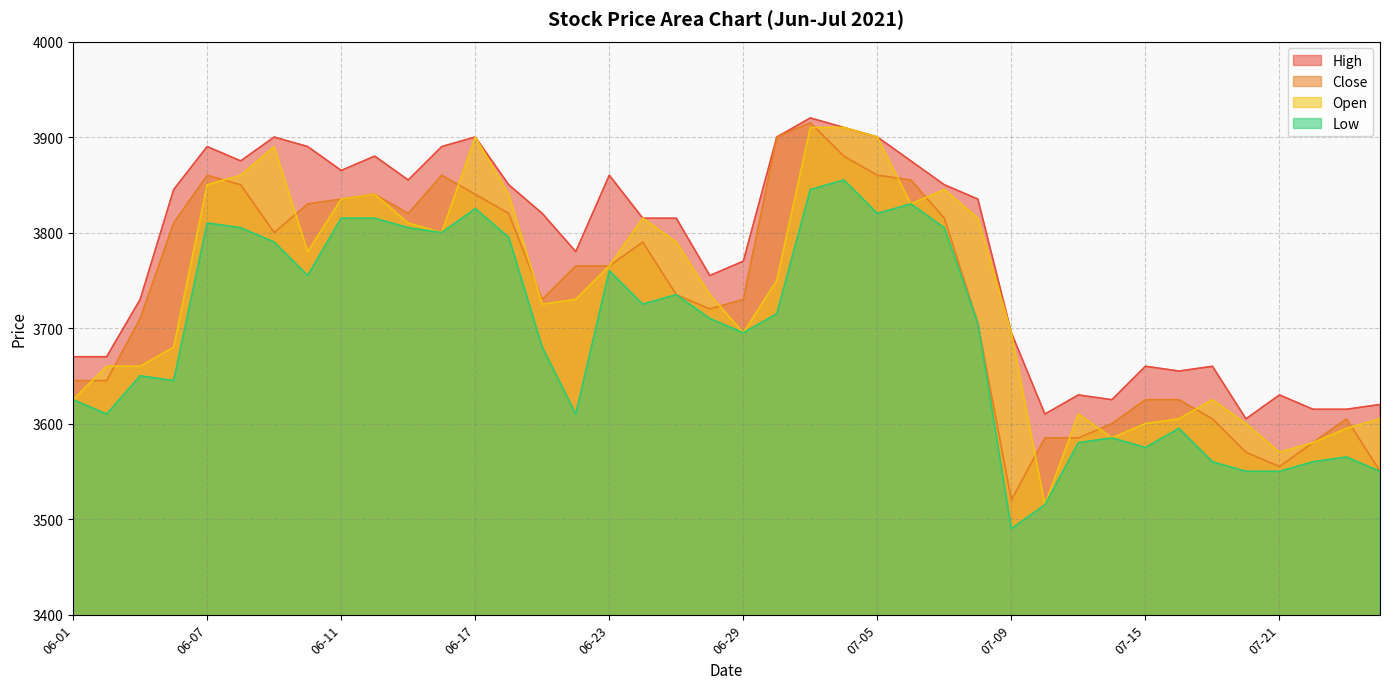

Count the number of categories in the chart.

40